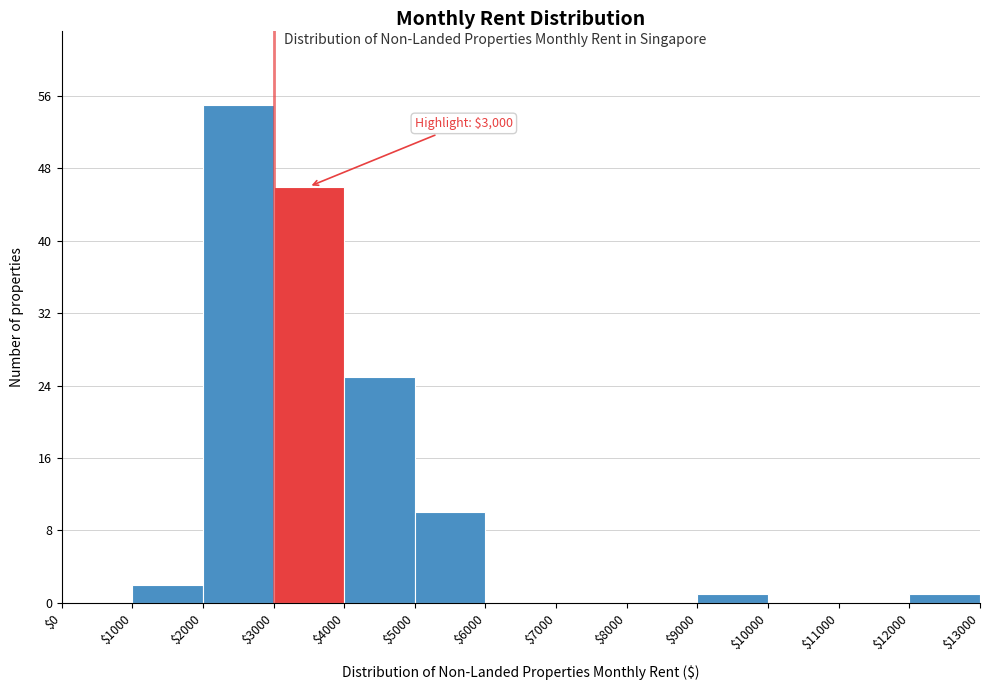

Over which range of the x-axis is the bar tallest?

$2000 to $3000